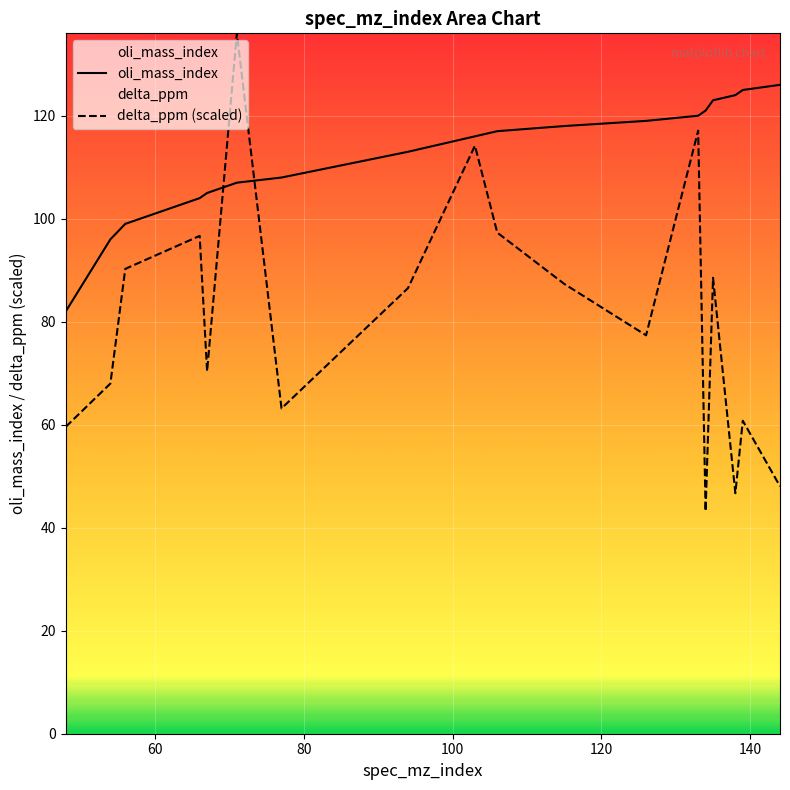

What is the maximum value for oli_mass_index?

126.0